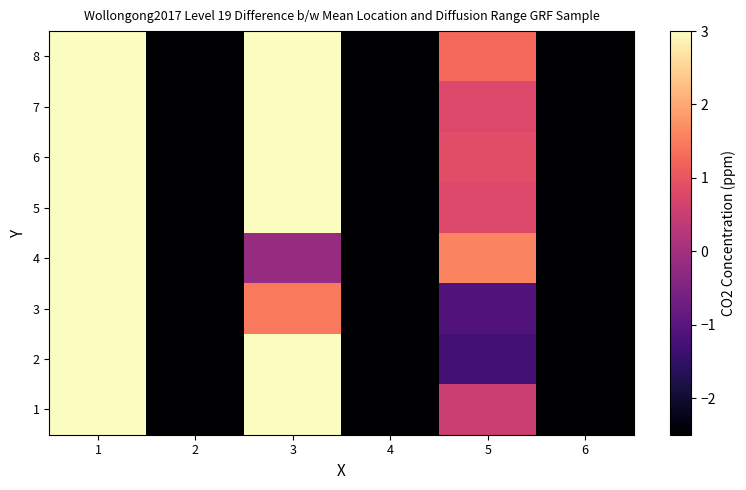

At which category is the sum across all series the highest?

1